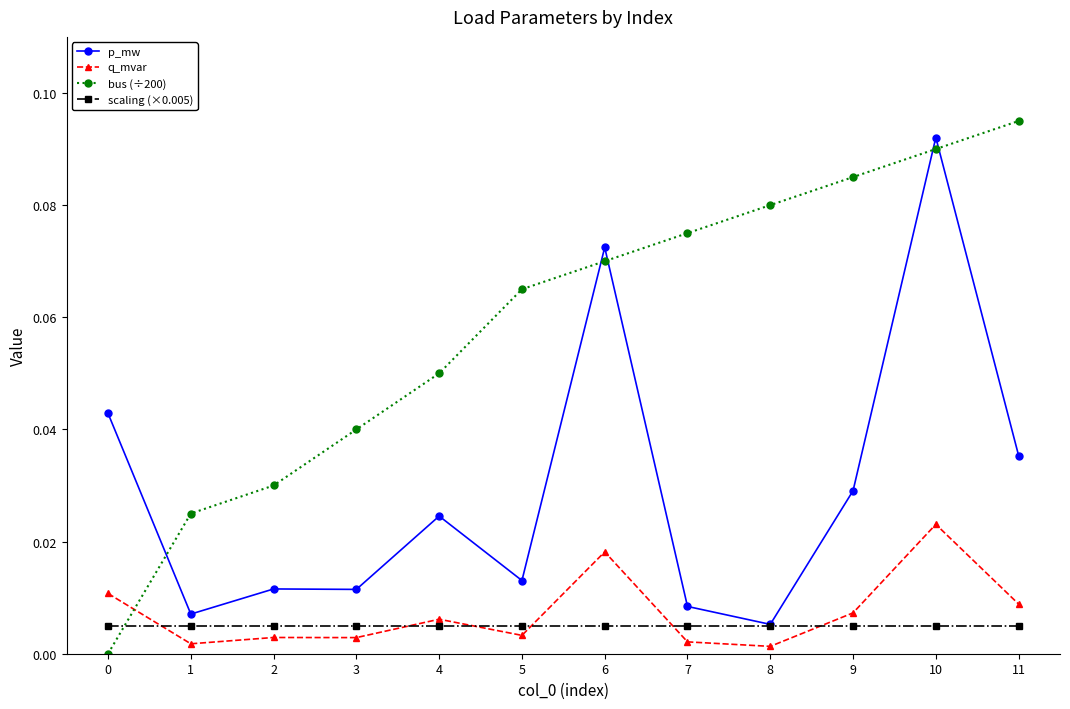

Is it true that p_mw equals 0.0 at 11?

True